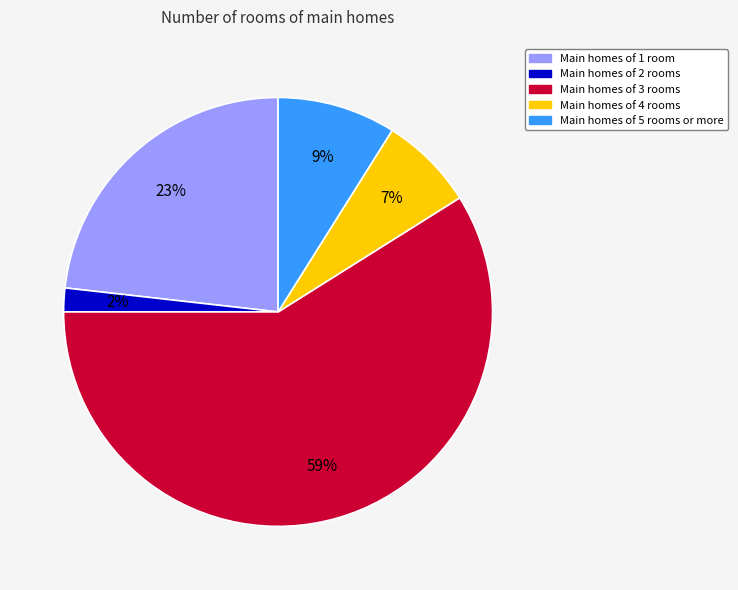

Count the number of slices in the pie.

5